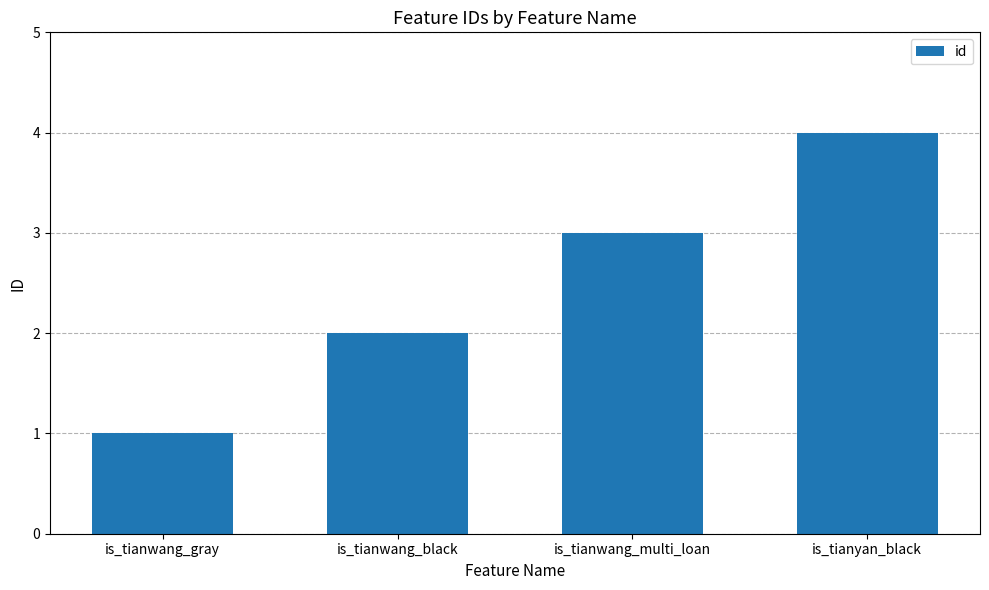

Count the values in the range 2 to 4.

3